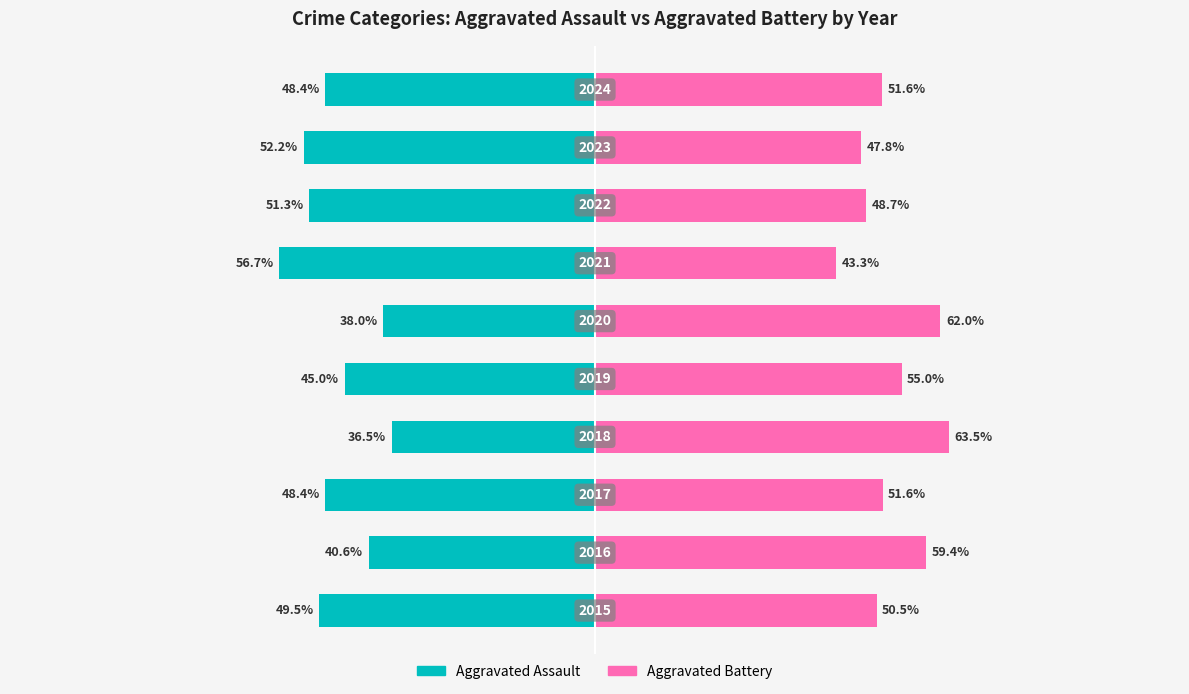

Which series has the largest total across all categories?

Aggravated Battery